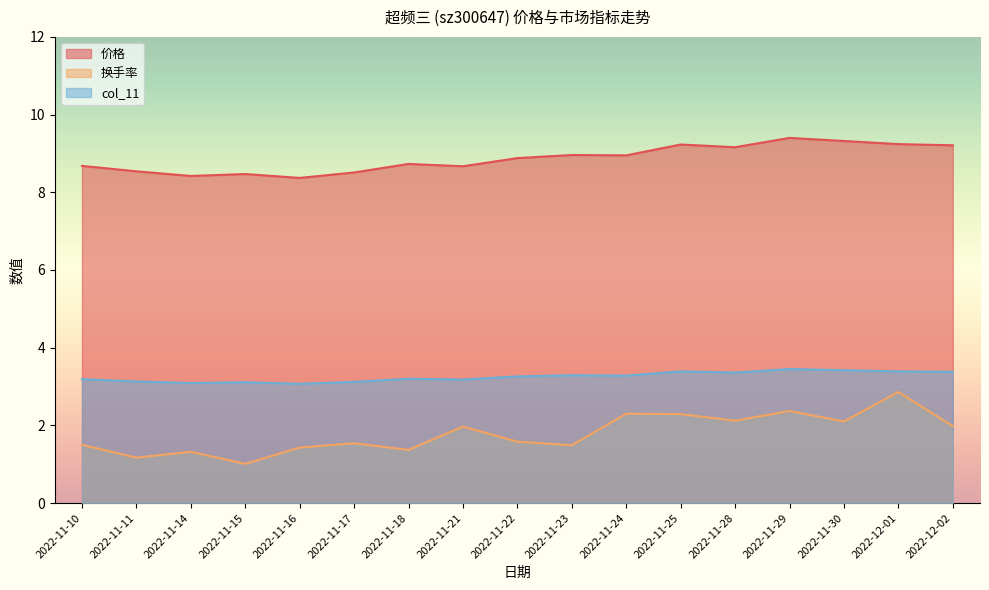

Rank the categories by 价格 value from highest to lowest.

2022-11-29, 2022-11-30, 2022-12-01, 2022-11-25, 2022-12-02, 2022-11-28, 2022-11-23, 2022-11-24, 2022-11-22, 2022-11-18, 2022-11-10, 2022-11-21, 2022-11-11, 2022-11-17, 2022-11-15, 2022-11-14, 2022-11-16